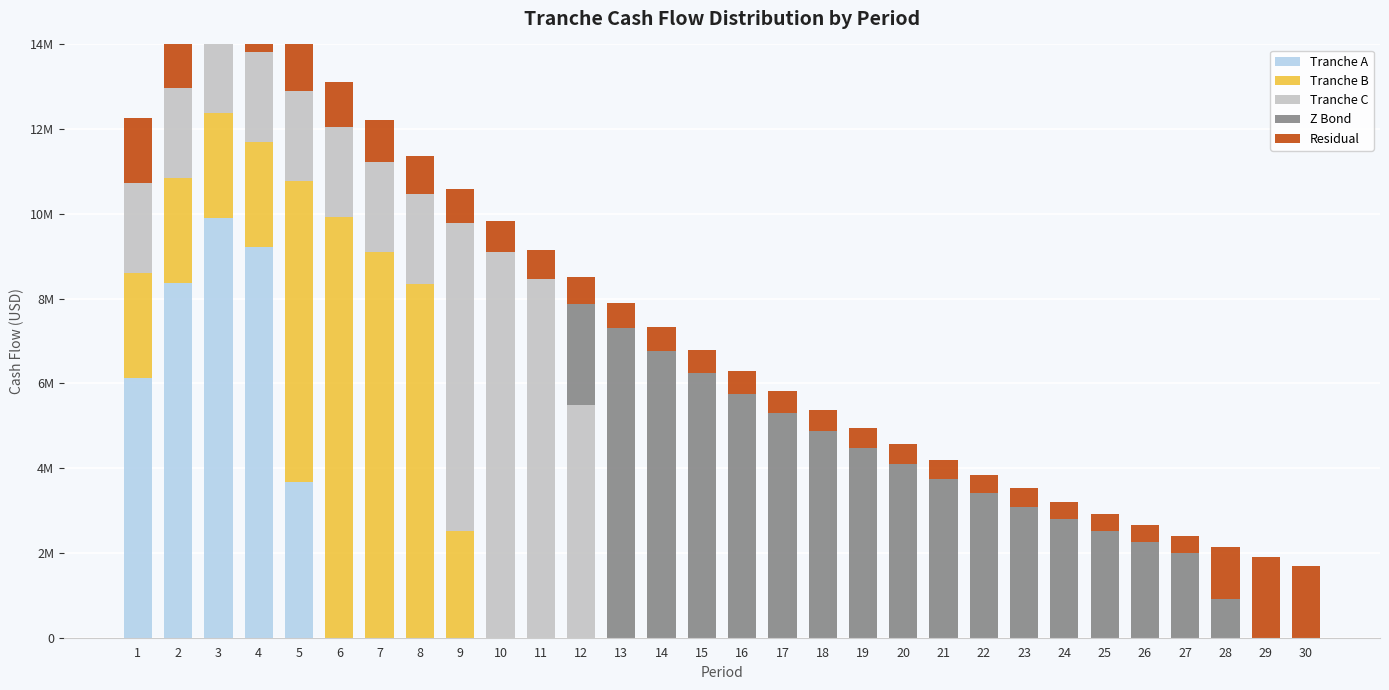

What is the sum of the Residual values at 9 and 29?

2722183.4